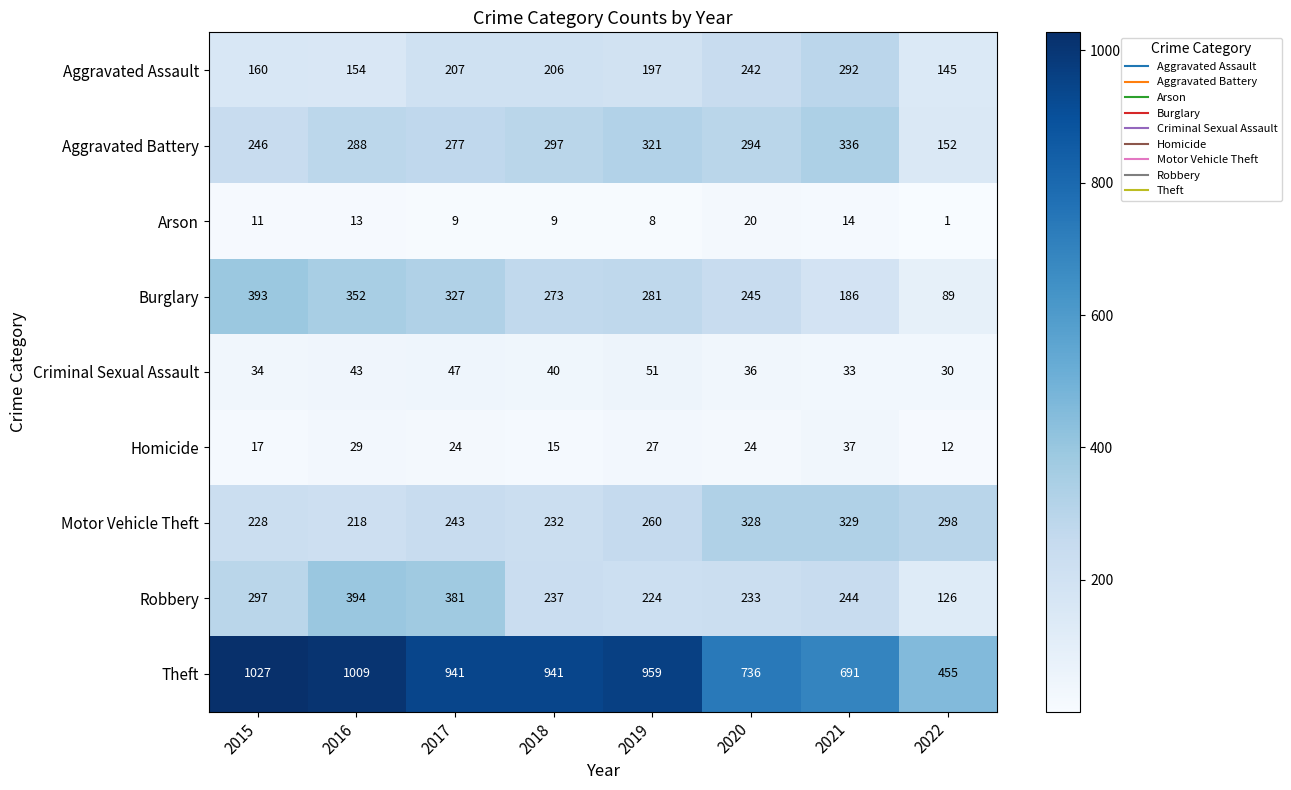

Rank the series at 2021 from highest to lowest value.

Theft, Aggravated Battery, Motor Vehicle Theft, Aggravated Assault, Robbery, Burglary, Homicide, Criminal Sexual Assault, Arson